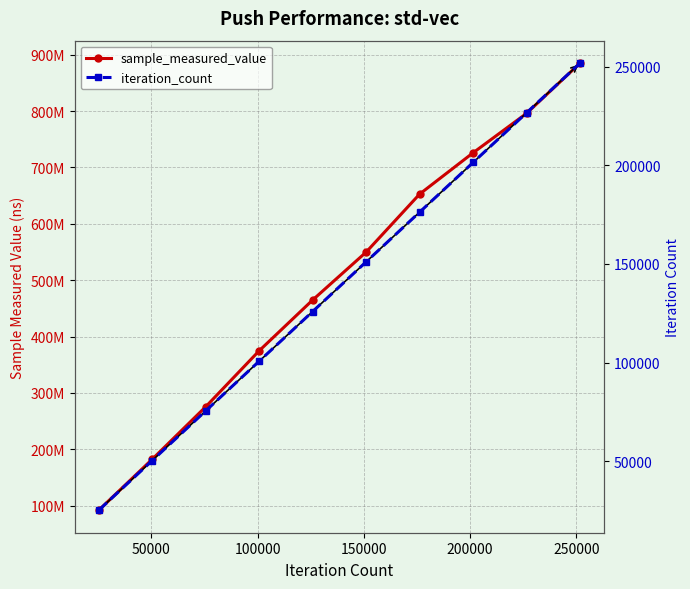

At how many categories does at least one series exceed 240727035?

8